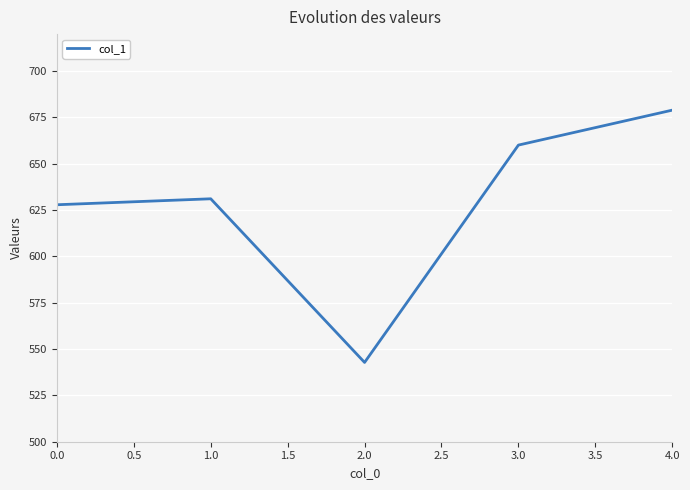

Is it true that the value at 1.0 is 631.1?

True